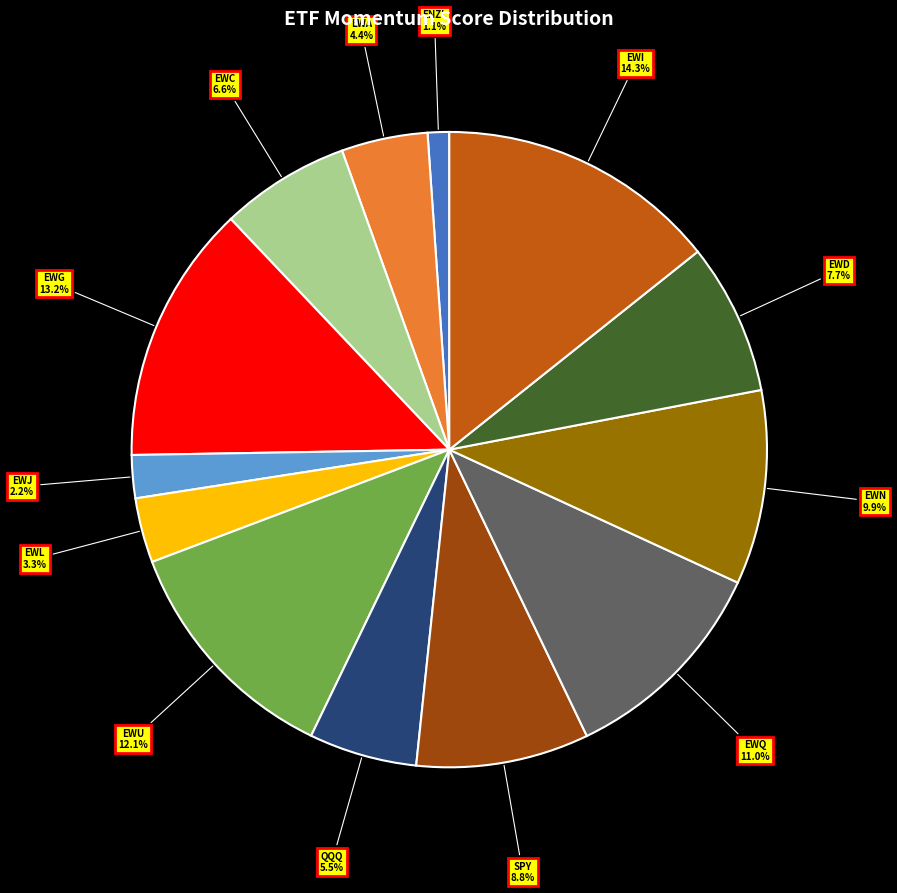

Is there any slice that represents more than half of the pie?

No